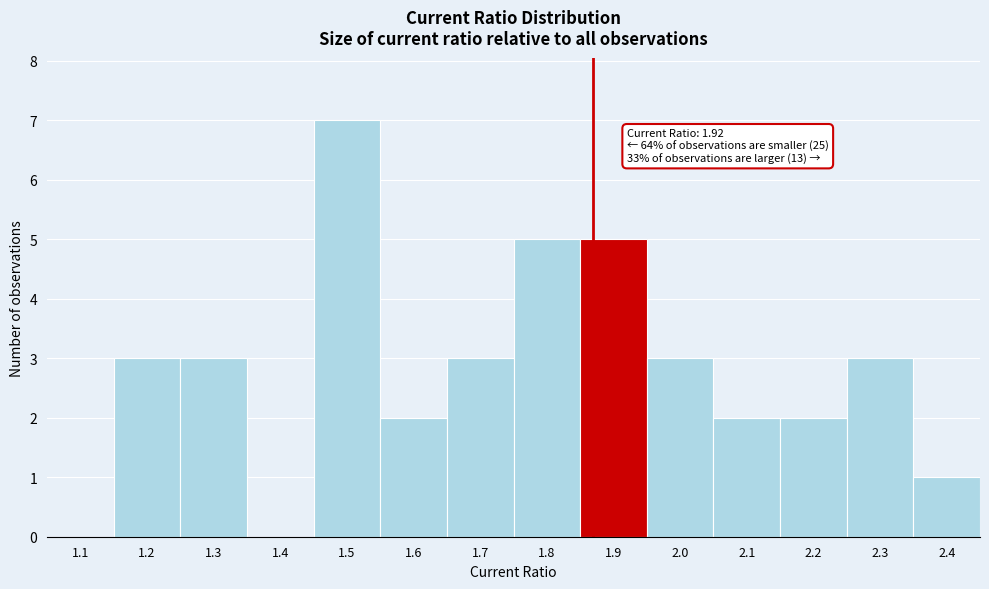

Reading left to right, transcribe all the data shown in this chart.

1.1=0	1.2=3	1.3=3	1.4=0	1.5=7	1.6=2	1.7=3	1.8=5	1.9=5	2.0=3	2.1=2	2.2=2	2.3=3	2.4=1